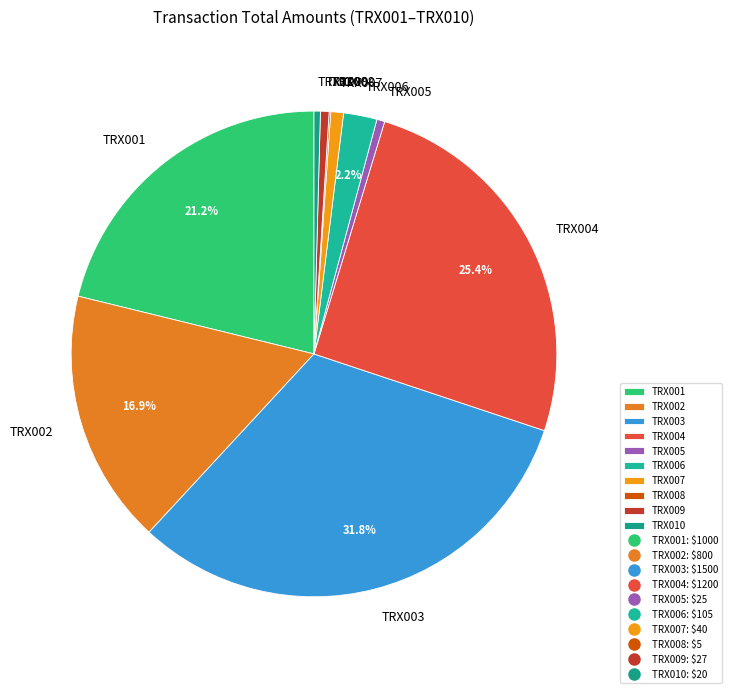

What is the largest slice in the pie chart?

TRX003